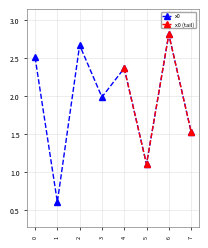

True or false: x0 has more than 0 interior local peaks.

True